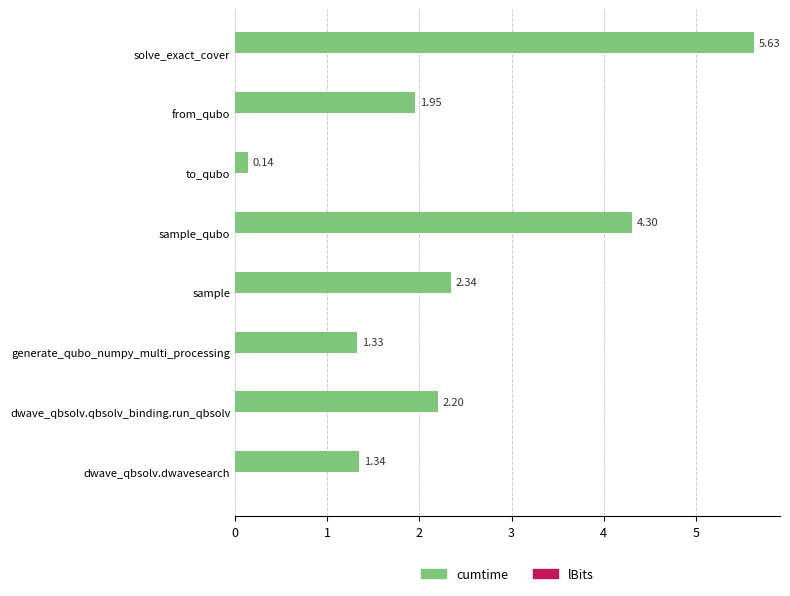

Between to_qubo and sample, which is larger?

sample